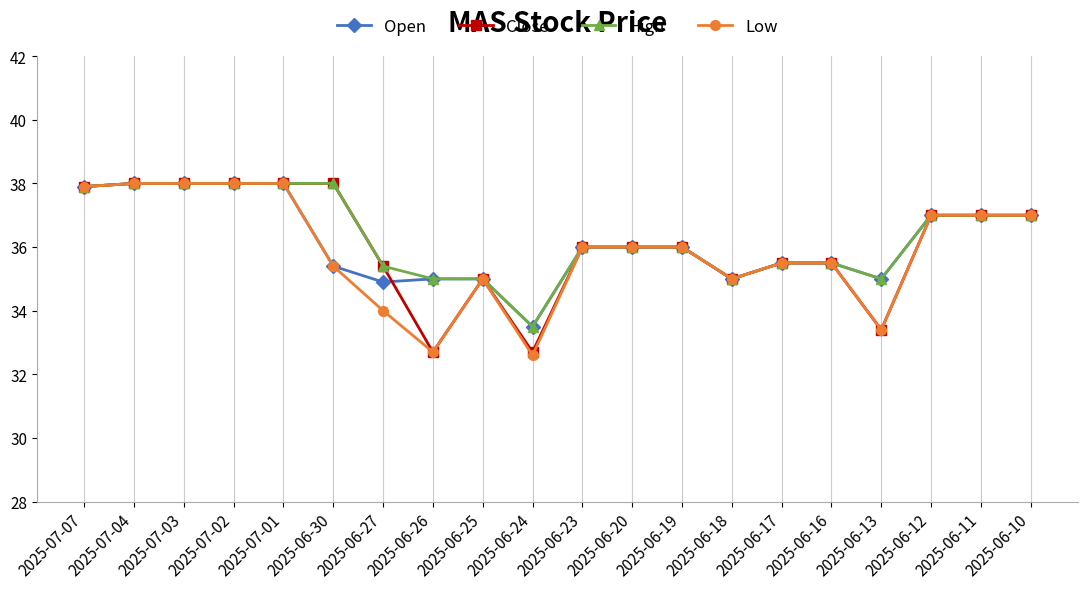

What is the label of the 20th point from the right?

2025-07-07